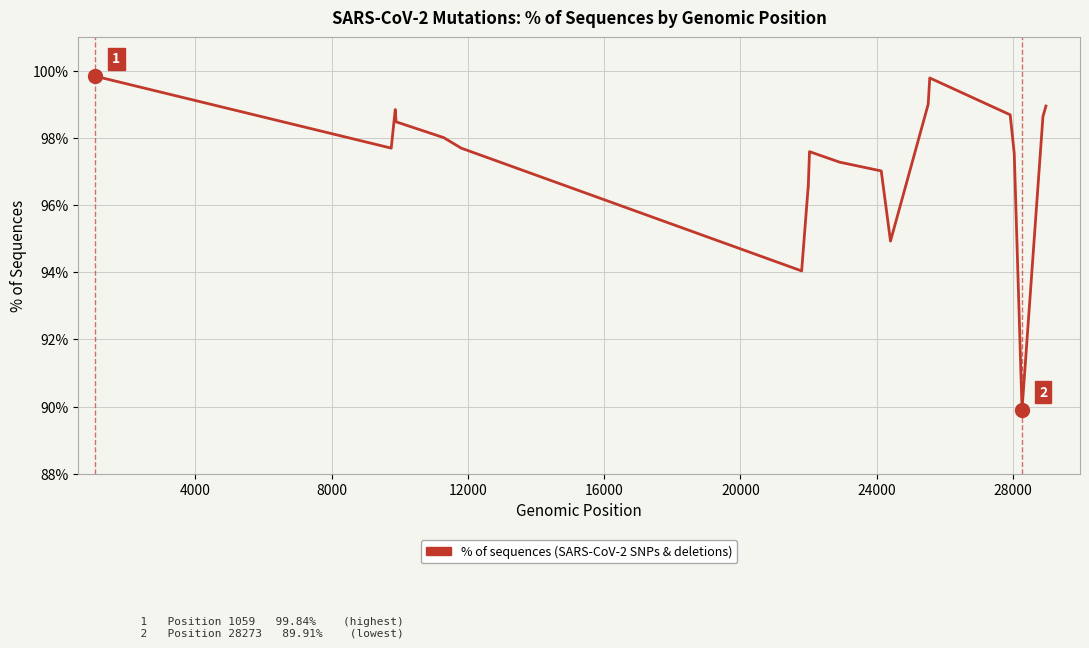

What is the maximum value shown in the chart?

99.8